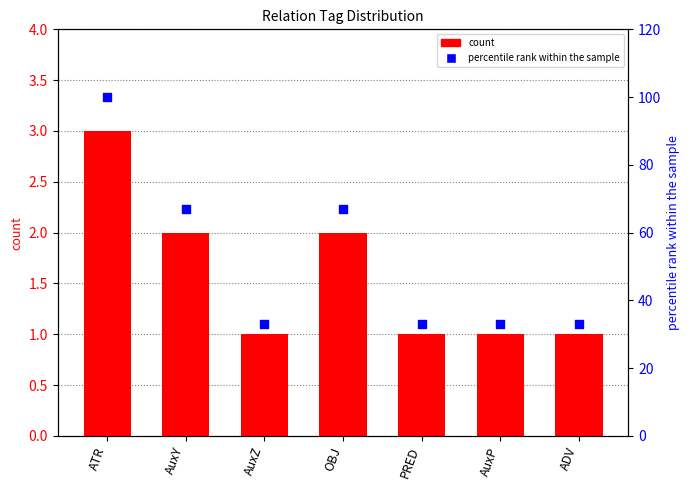

Which series contains the highest Y value?

percentile rank within the sample